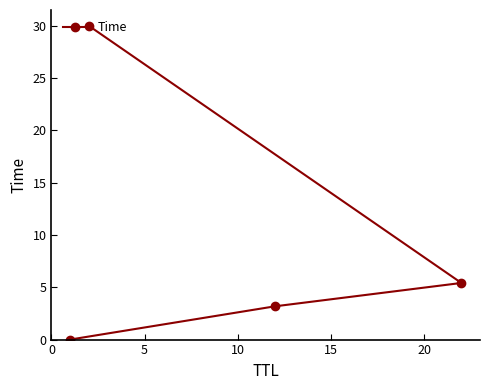

How many values are below 5?

2